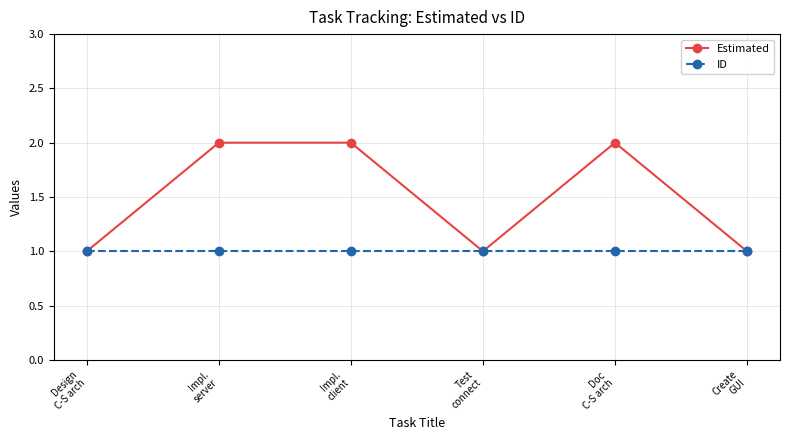

What position from the right is Impl.
server?

5